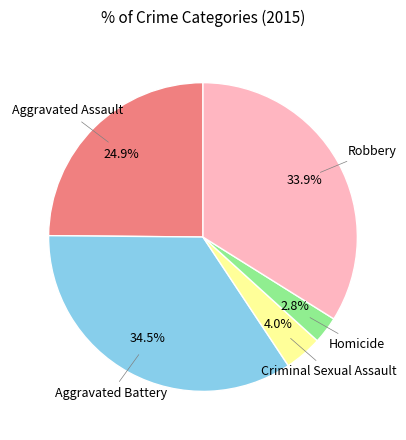

Does any single category account for the majority?

No